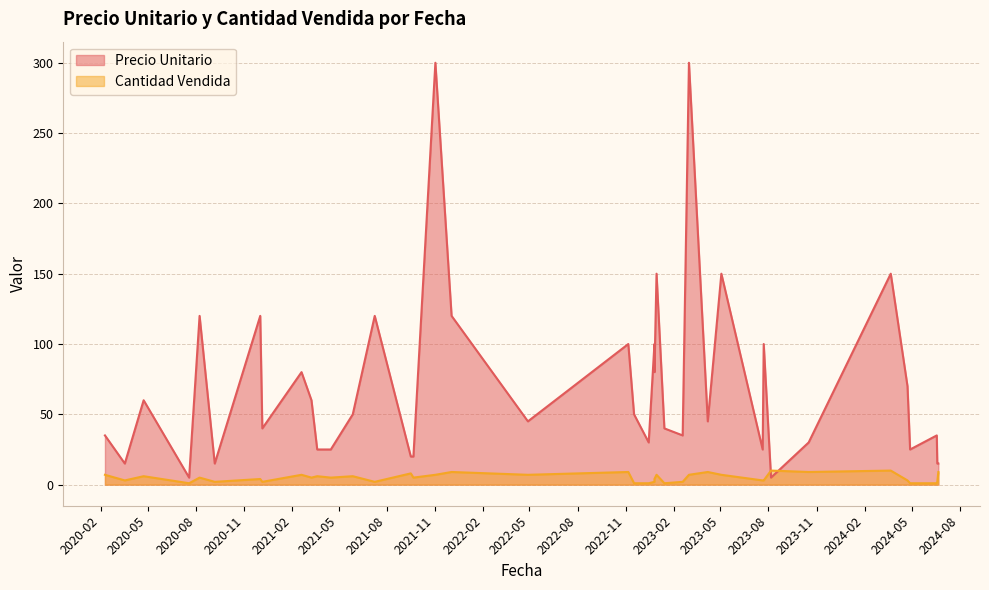

True or false: Cantidad Vendida has more than 2 points higher than both neighbors.

True